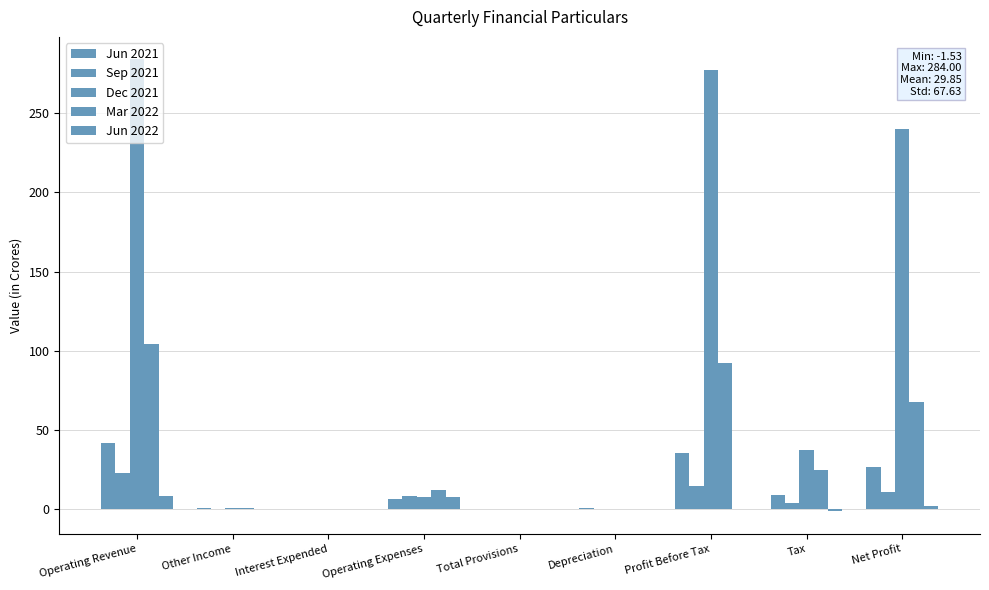

Which series has the widest spread of values?

Dec 2021